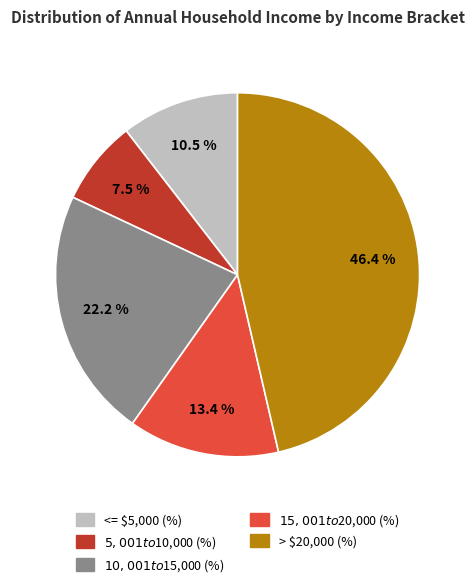

Does any single category account for the majority?

No